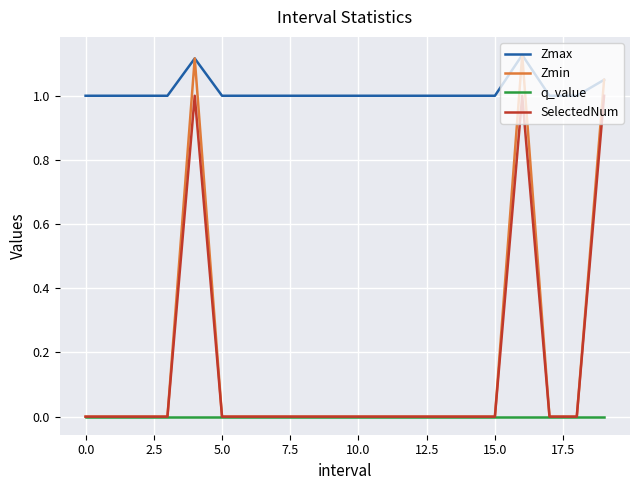

Which series has the widest spread of values?

Zmin